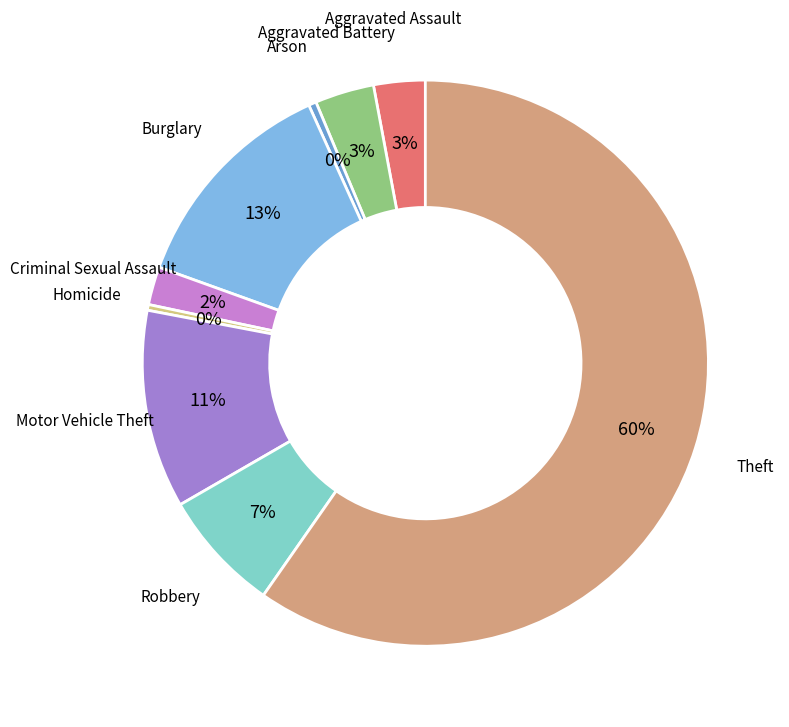

To the nearest percent, what is the combined percentage of Aggravated Assault and Burglary?

16%